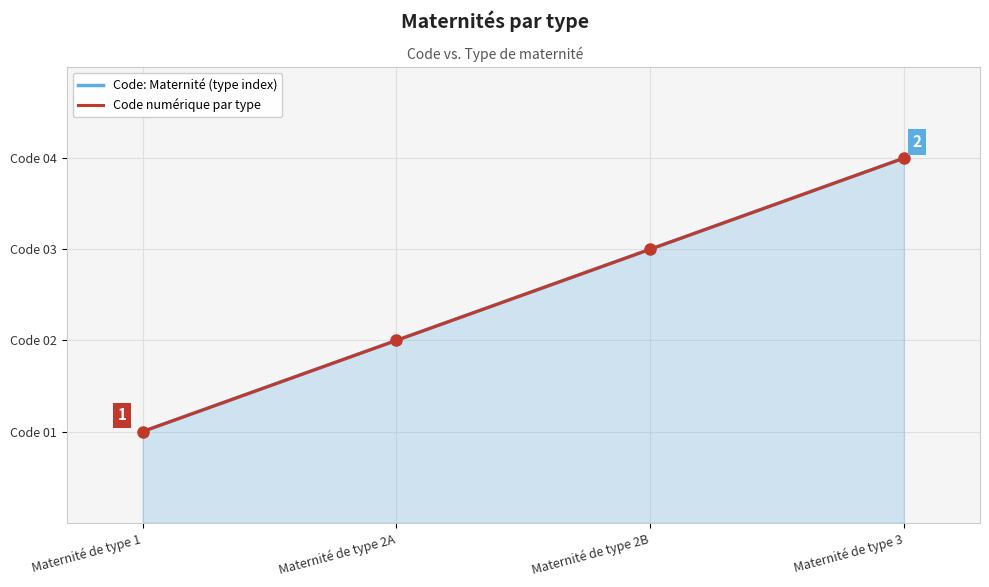

True or false: Code numérique par type has a value of 2 at Maternité de type 2B.

False